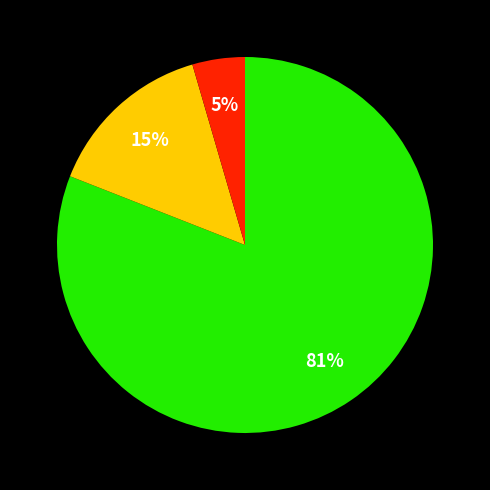

To the nearest percent, what is the average slice percentage?

33%